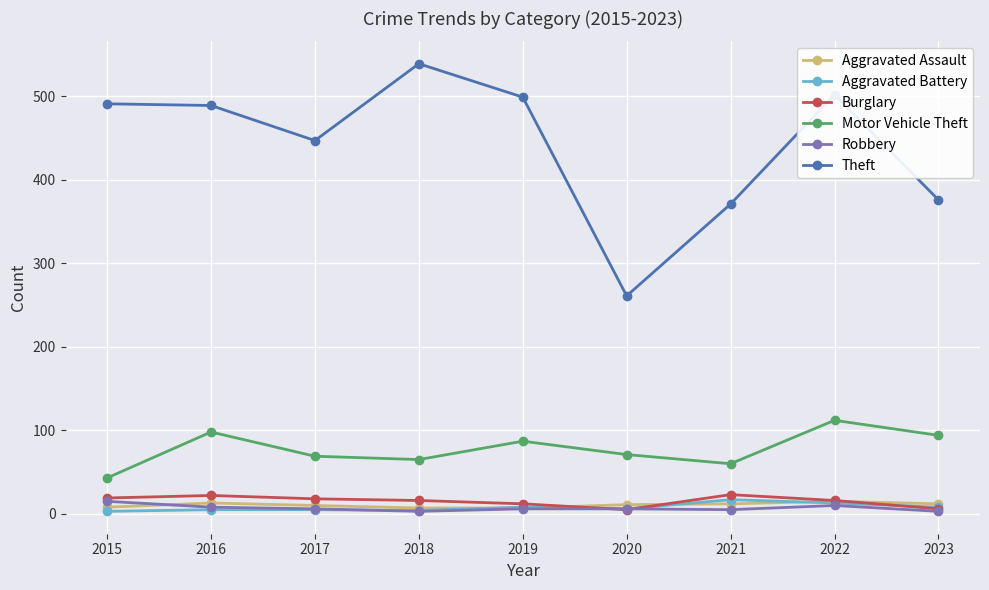

At which label does Theft first exceed 489?

2015